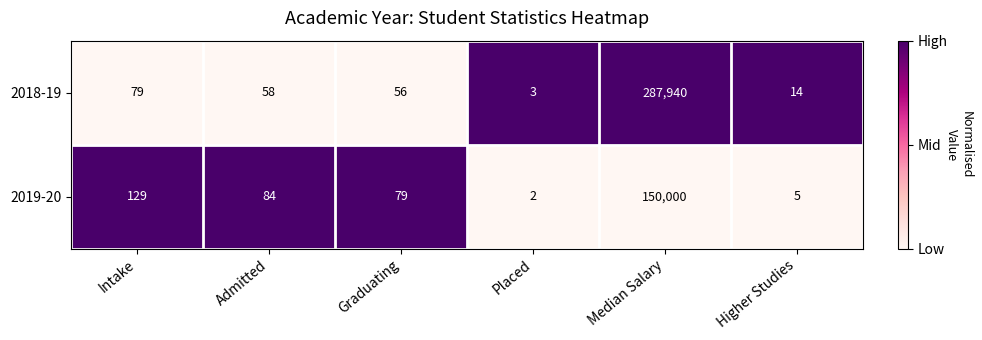

Rank the series at Median Salary from highest to lowest value.

2018-19, 2019-20